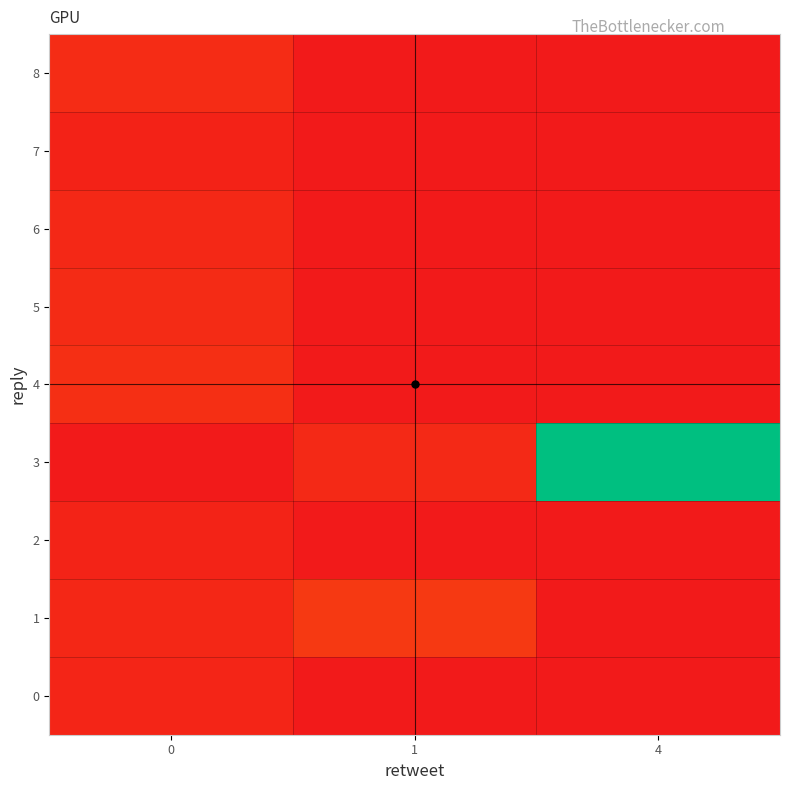

How many distinct data groups are displayed?

9